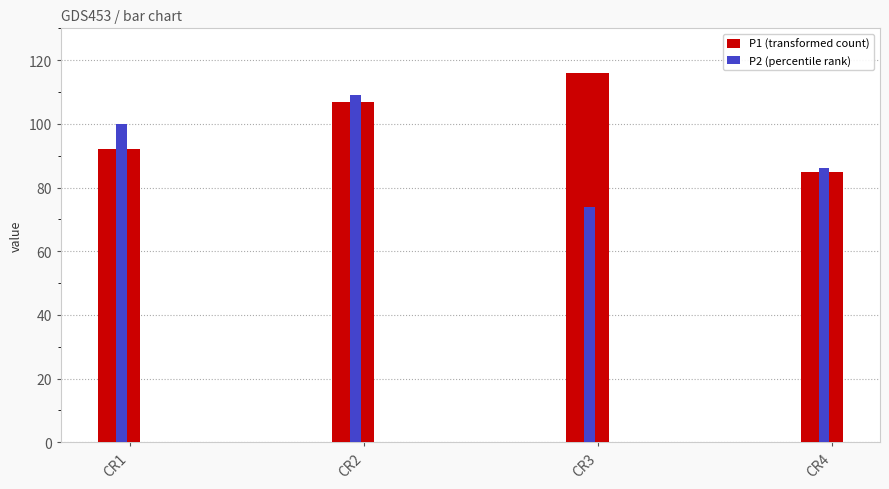

Reading left to right, list all the values displayed in this chart.

P1: CR1=92	CR2=107	CR3=116	CR4=85
P2: CR1=100	CR2=109	CR3=74	CR4=86